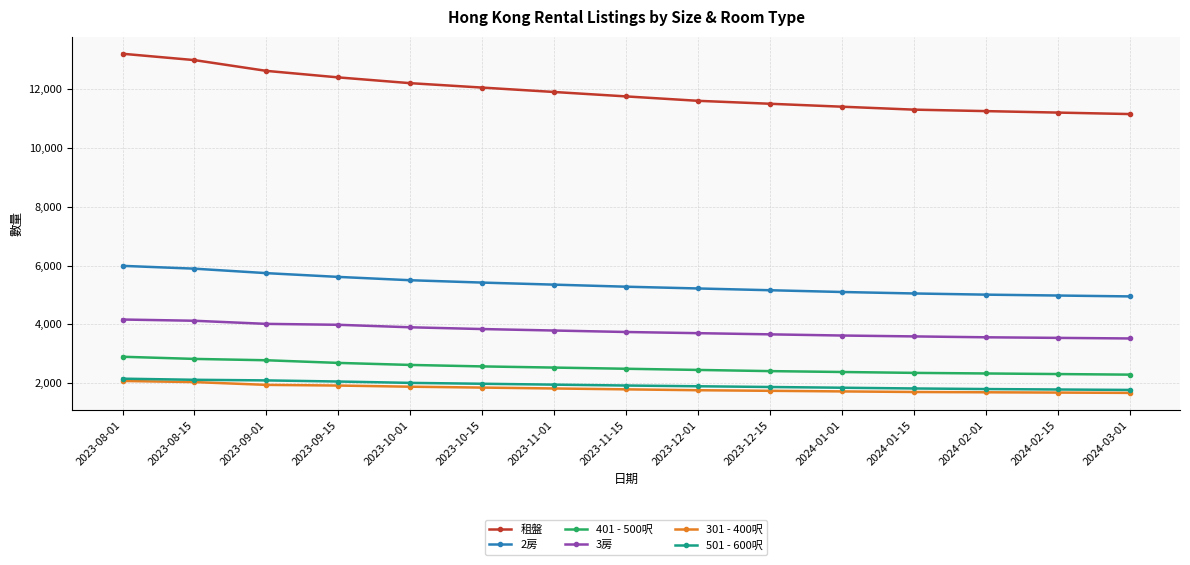

Does the chart have visible grid lines?

Yes